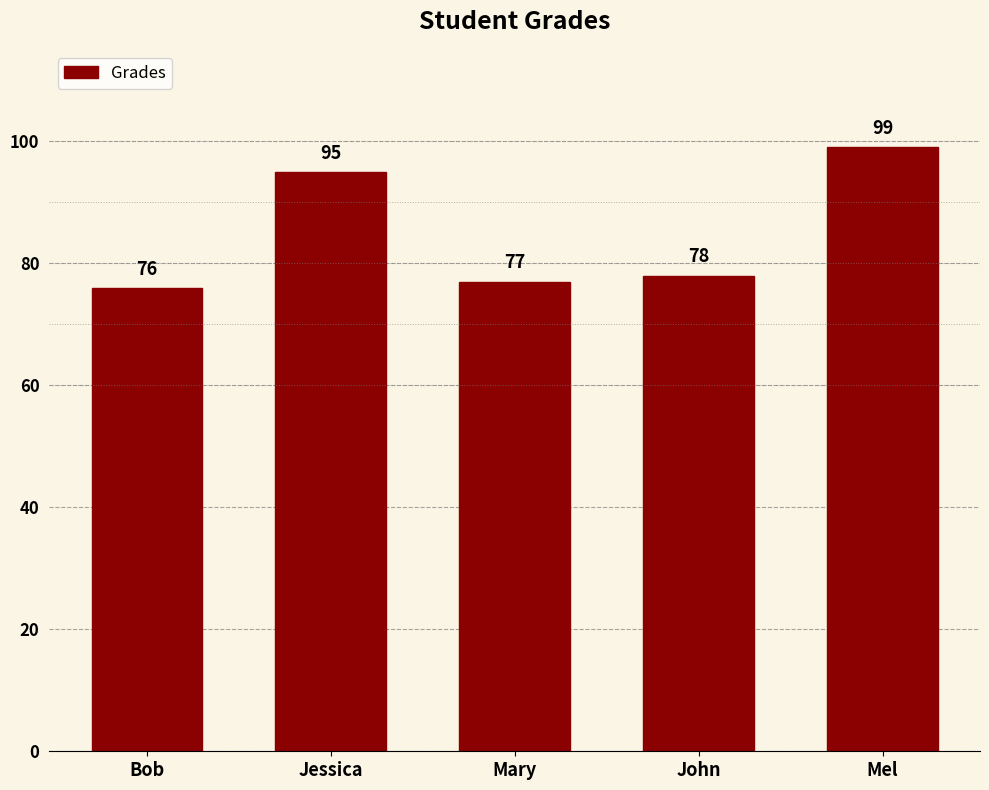

What is the change in value from Bob to Mel?

+23